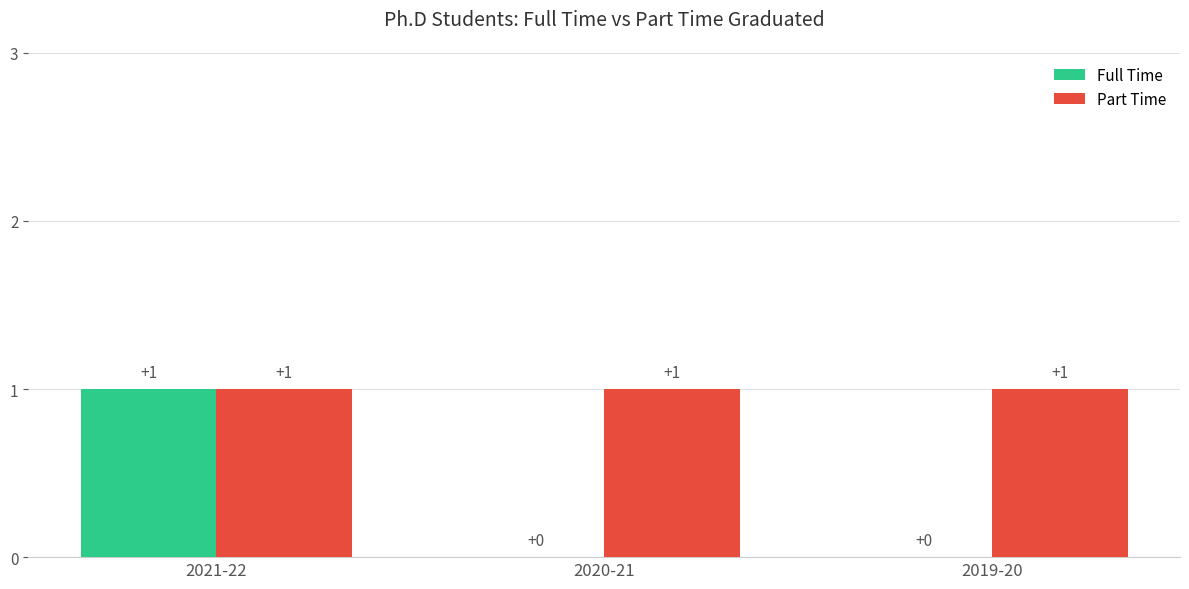

Between 2021-22 and 2020-21, which series saw the biggest shift?

Full Time